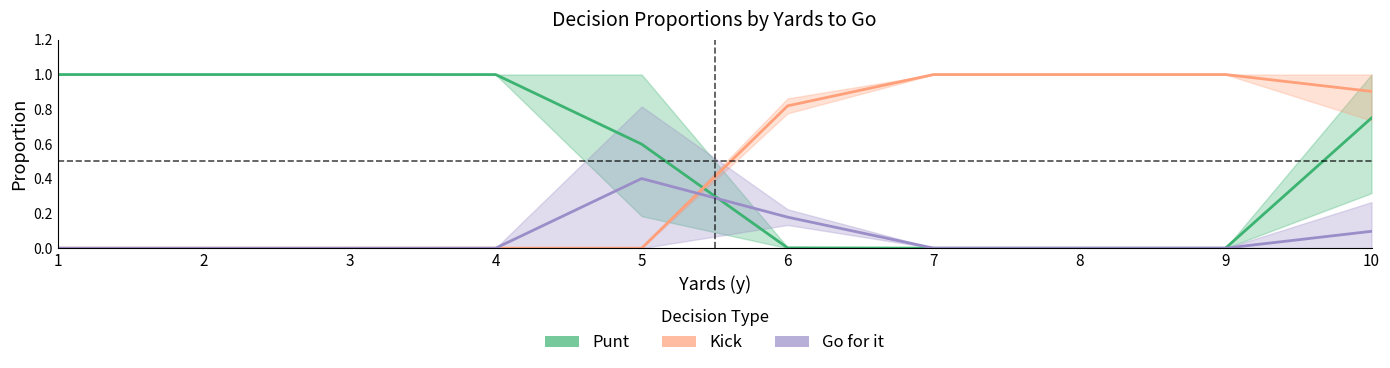

True or false: kick has a value of 1.0 at 8.

True